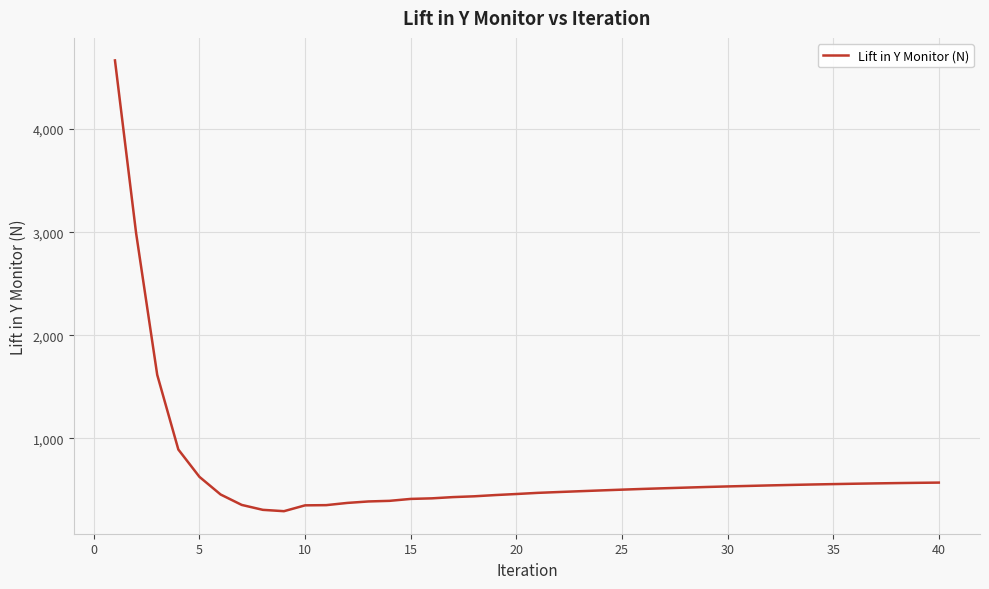

What is the maximum value shown in the chart?

4664.8